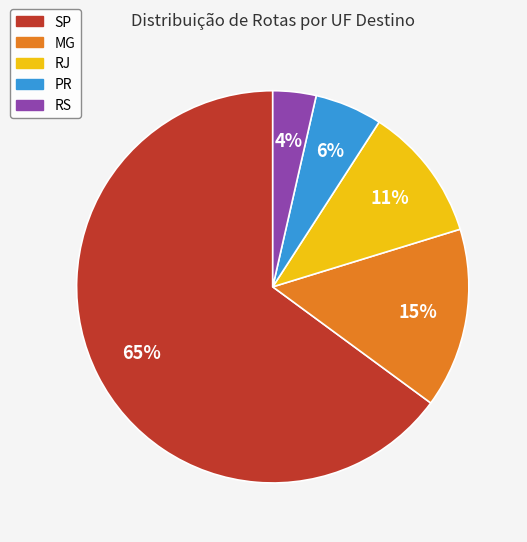

To the nearest percent, what is the average slice percentage?

20%